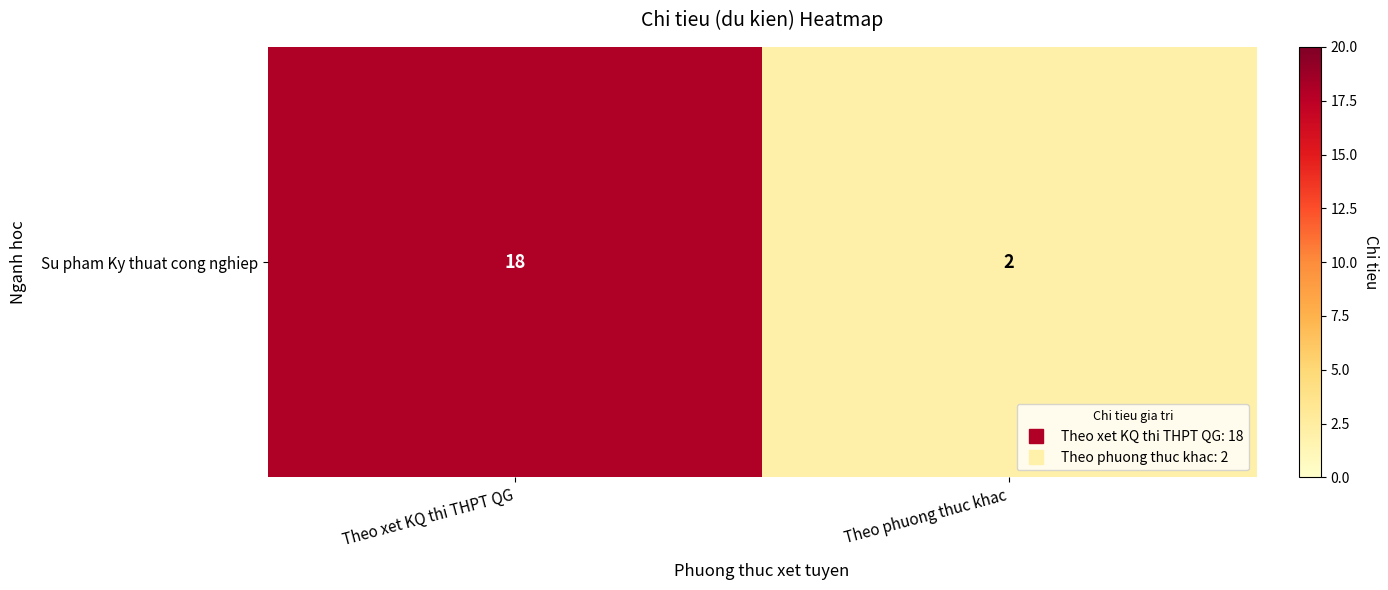

Rank the categories by value from lowest to highest.

Theo phuong thuc khac, Theo xet KQ thi THPT QG